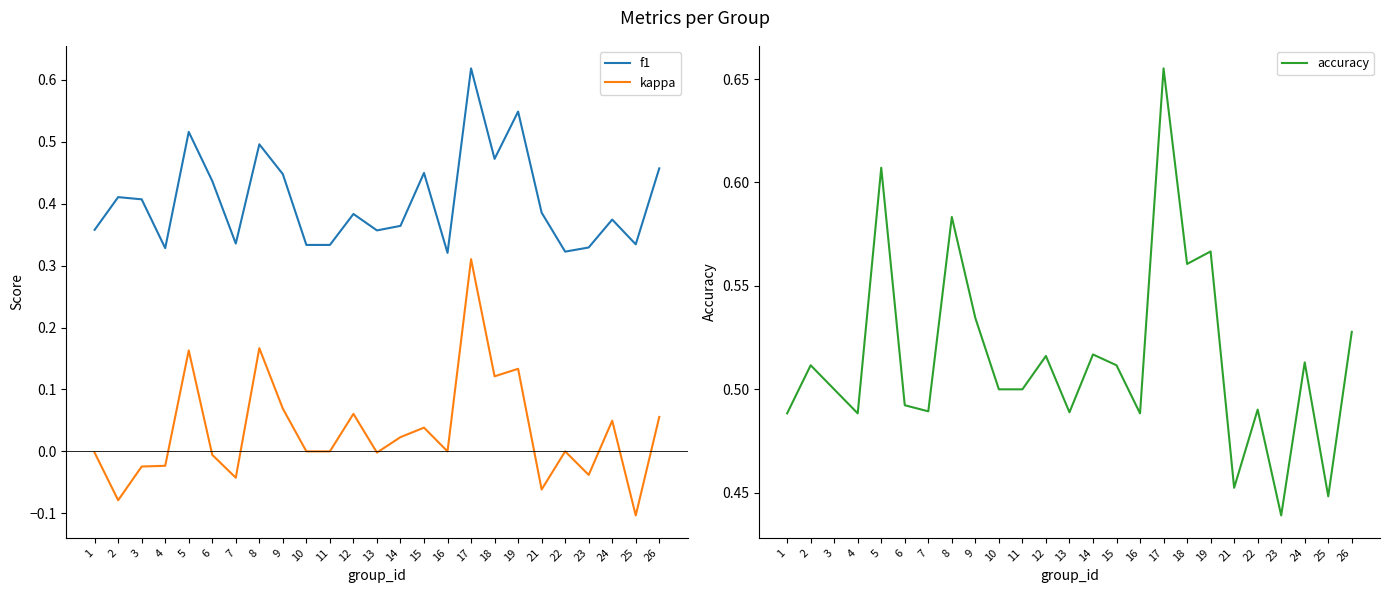

Which series has the widest spread of values?

kappa